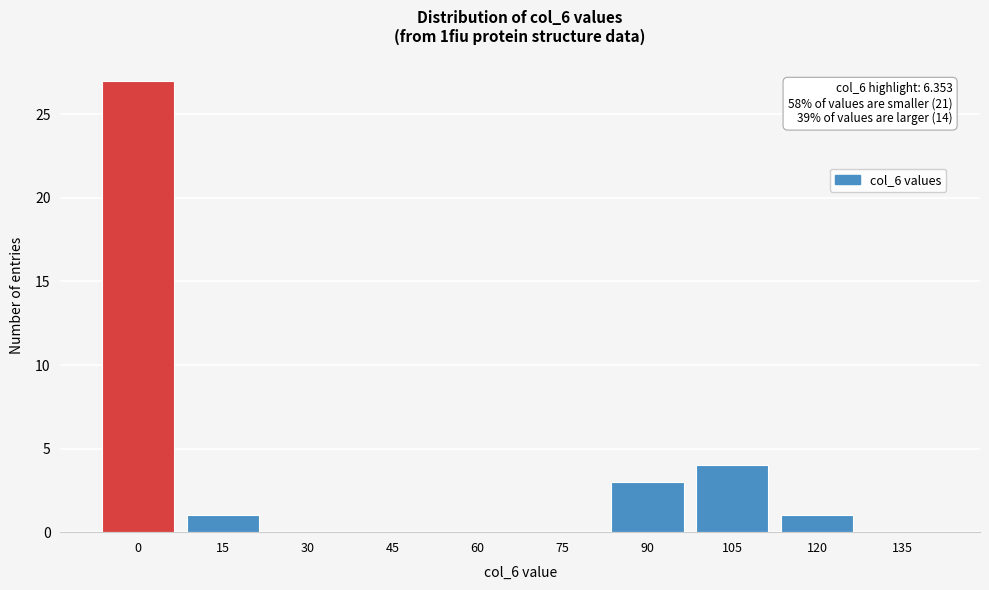

Reading left to right, extract all data points from this chart.

0=27	15=1	30=0	45=0	60=0	75=0	90=3	105=4	120=1	135=0